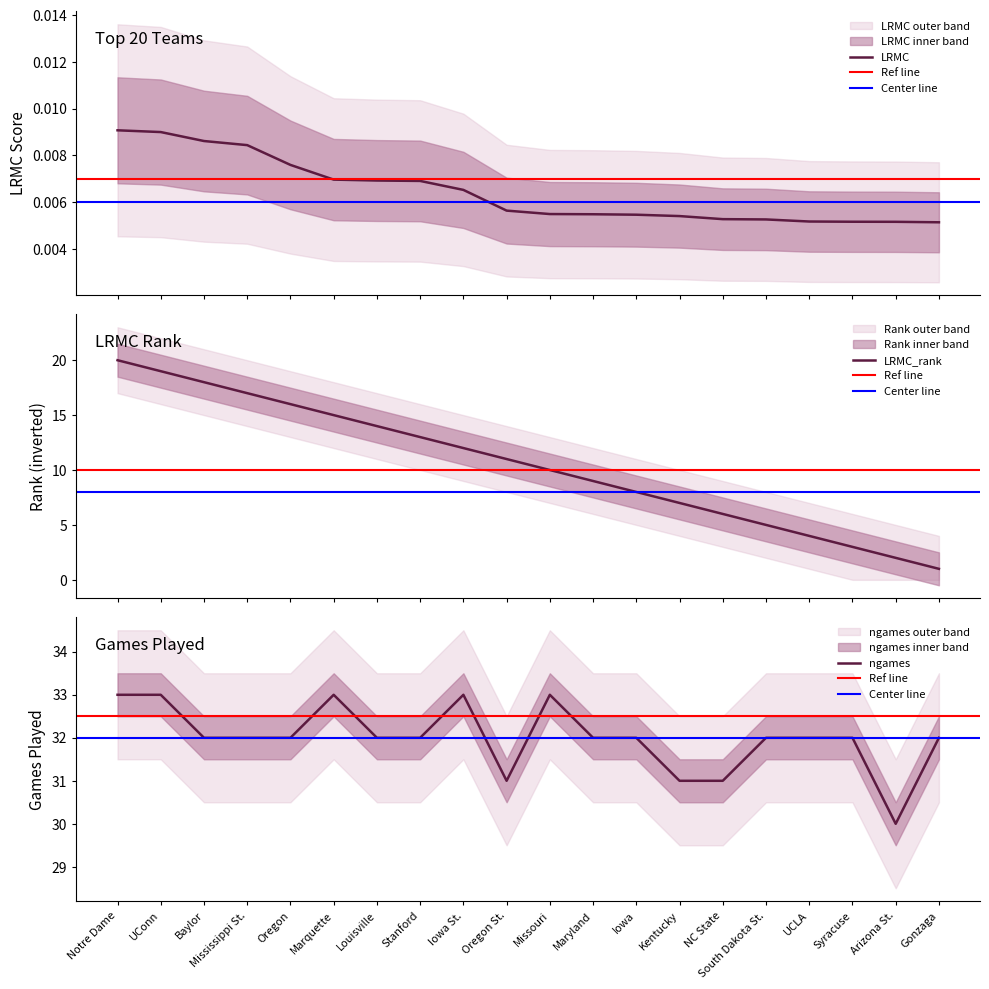

What is the total value across all series at Baylor?

50.0